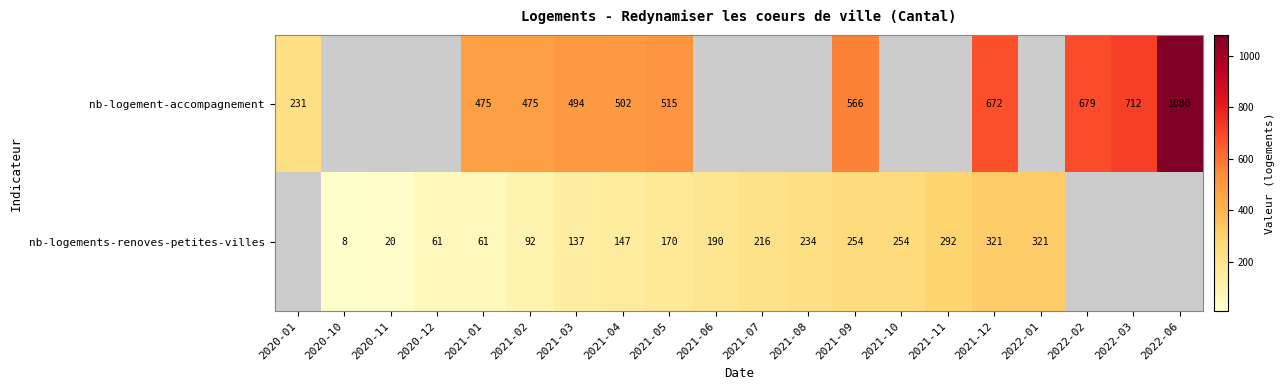

What is the total value across all series at 2021-02?

567